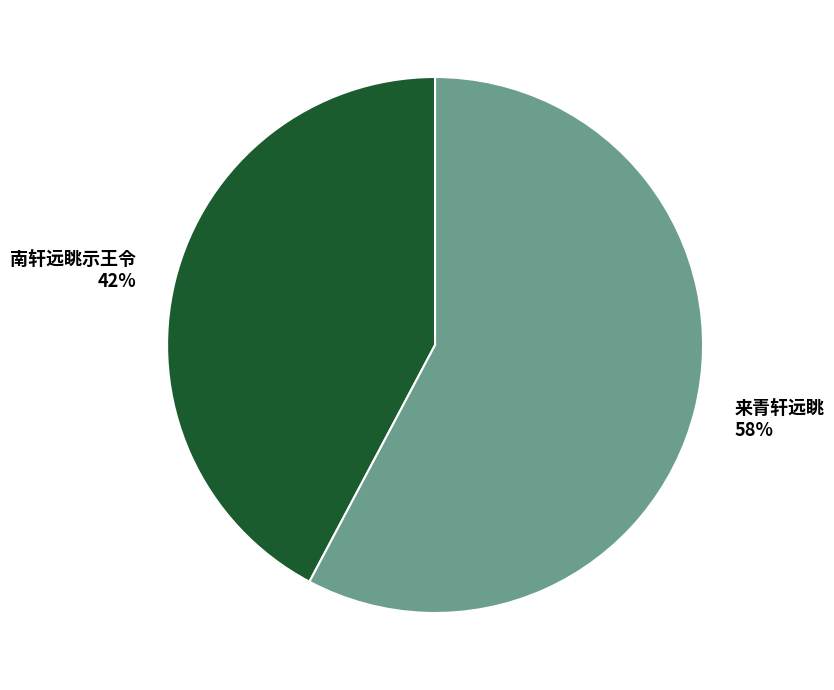

Is it true that 南轩远眺示王令 is 42% of the pie?

True